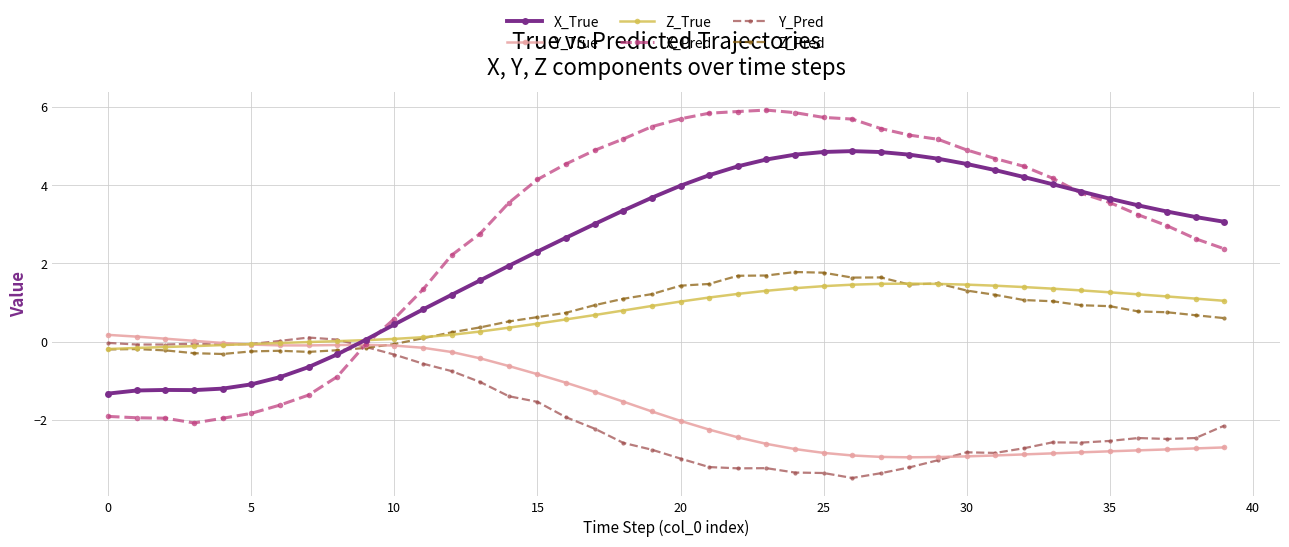

Which series has the widest spread of values?

X_Pred